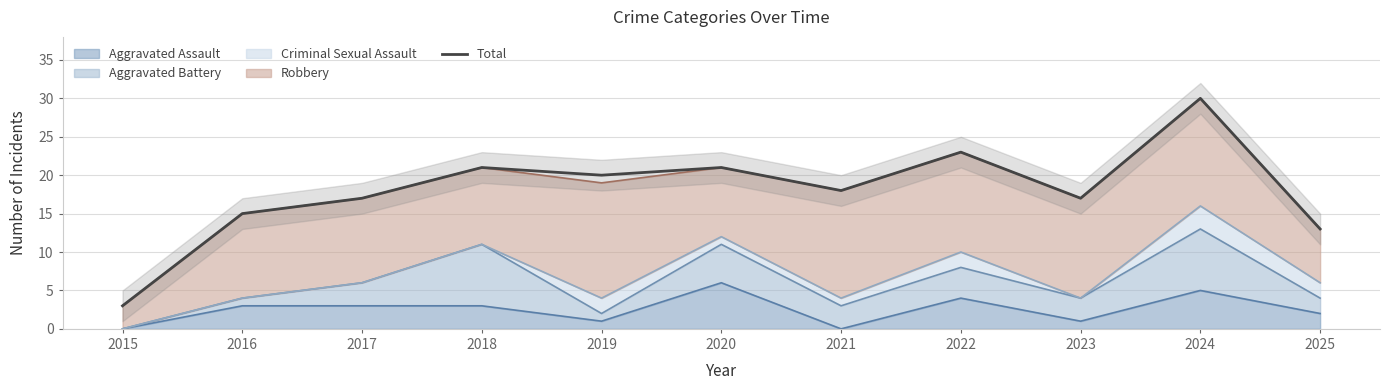

Reading right to left, transcribe all the data shown in this chart.

2025=13	2024=30	2023=17	2022=23	2021=18	2020=21	2019=20	2018=21	2017=17	2016=15	2015=3